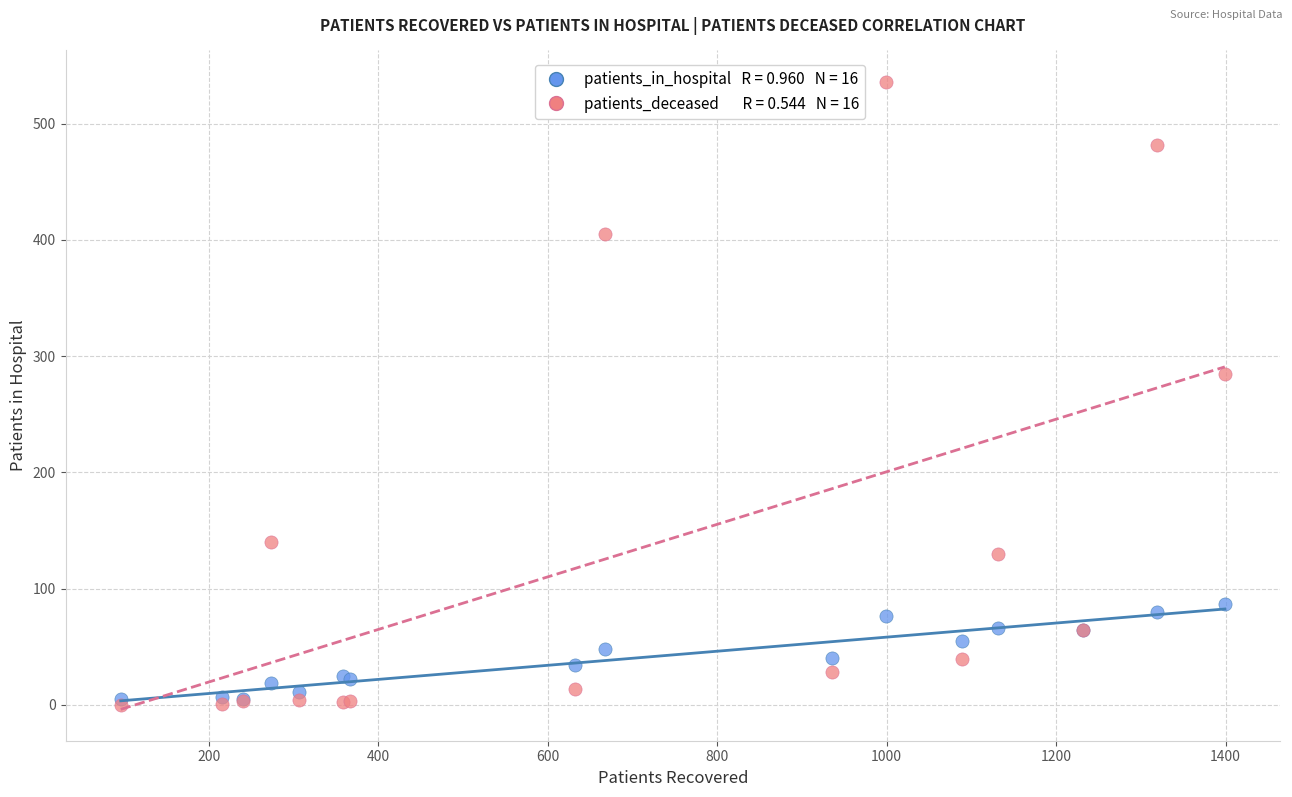

Across all series, what Y value is closest to 268?

285